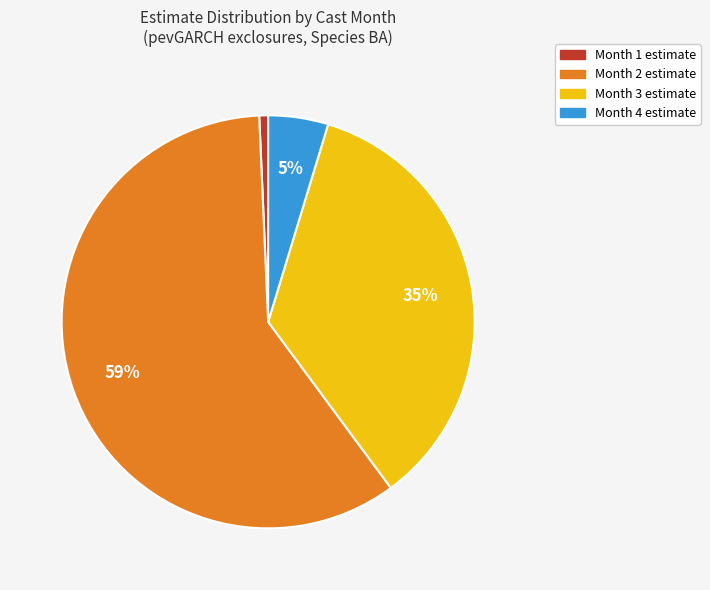

Count the number of slices in the pie.

4